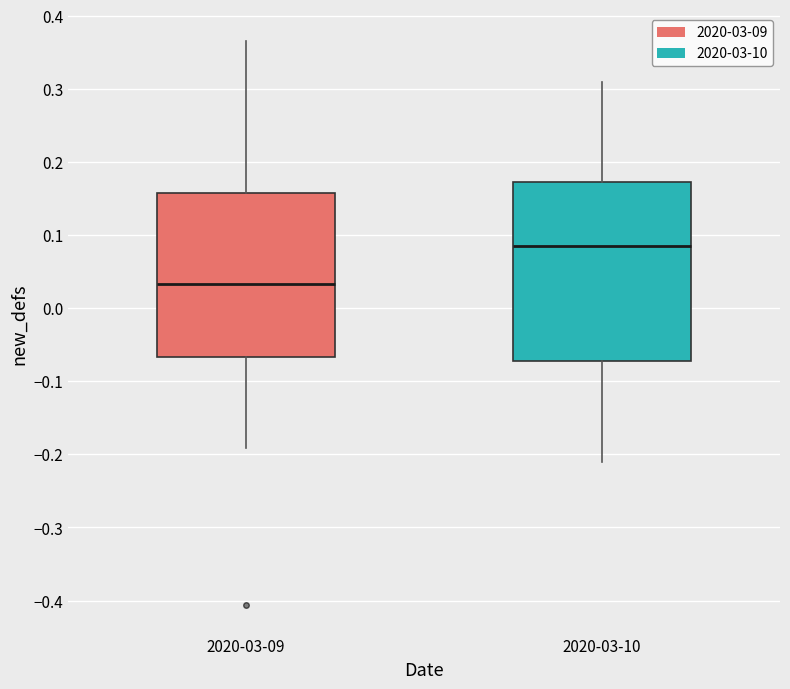

Reading left to right, read every box against the y-axis: the position of its median line, the range the box covers, and the ends of its whiskers. The values are not printed on the chart, so give them approximately, as read against the axis.

2020-03-09: median 0.03, box -0.07 to 0.16, whiskers -0.19 to 0.36
2020-03-10: median 0.09, box -0.07 to 0.17, whiskers -0.21 to 0.31